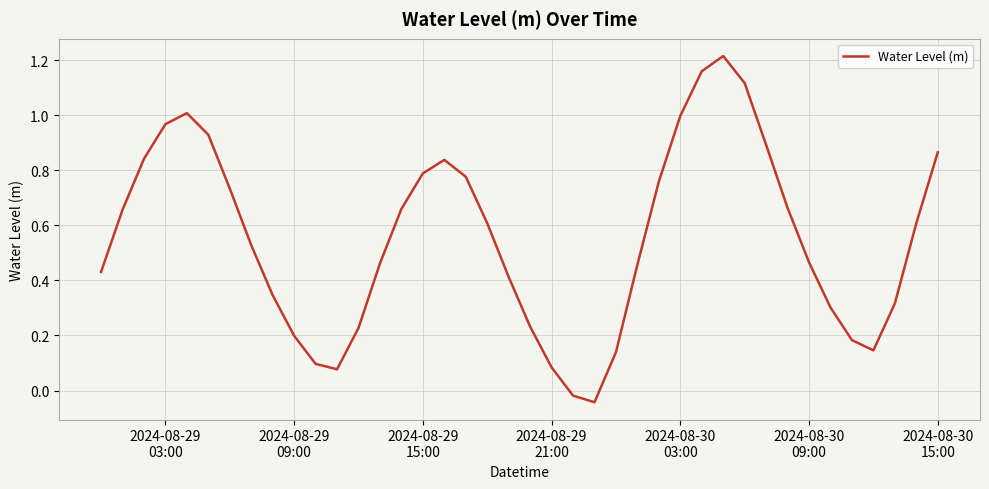

Does the chart display data point markers on the line(s)?

No